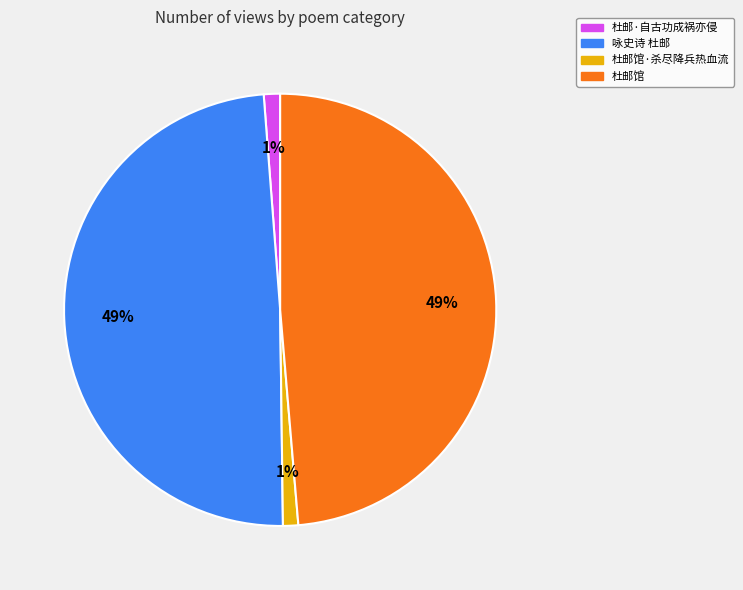

How many slices are in this pie chart?

4